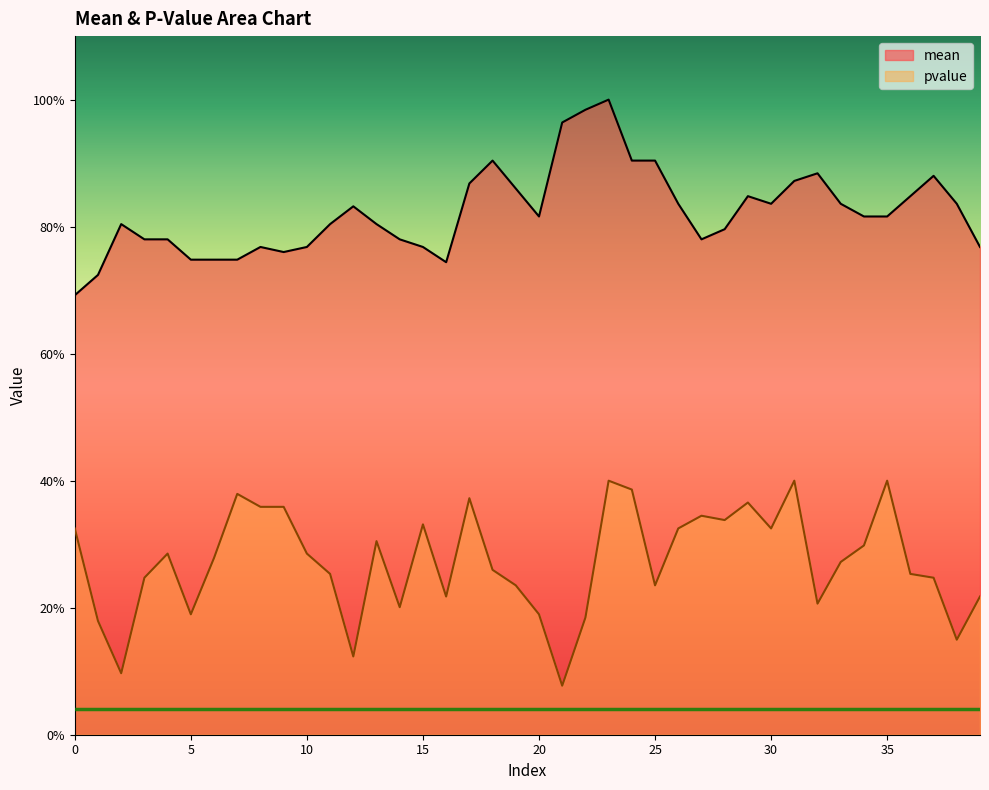

Reading left to right, extract all data points from this chart.

mean: 0.7	0.7	0.8	0.8	0.8	0.7	0.7	0.7	0.8	0.8	0.8	0.8	0.8	0.8	0.8	0.8	0.7	0.9	0.9	0.9	0.8	1.0	1.0	1.0	0.9	0.9	0.8	0.8	0.8	0.8	0.8	0.9	0.9	0.8	0.8	0.8	0.8	0.9	0.8	0.8
pvalue: 0.3	0.2	0.1	0.2	0.3	0.2	0.3	0.4	0.4	0.4	0.3	0.3	0.1	0.3	0.2	0.3	0.2	0.4	0.3	0.2	0.2	0.1	0.2	0.4	0.4	0.2	0.3	0.3	0.3	0.4	0.3	0.4	0.2	0.3	0.3	0.4	0.3	0.2	0.1	0.2